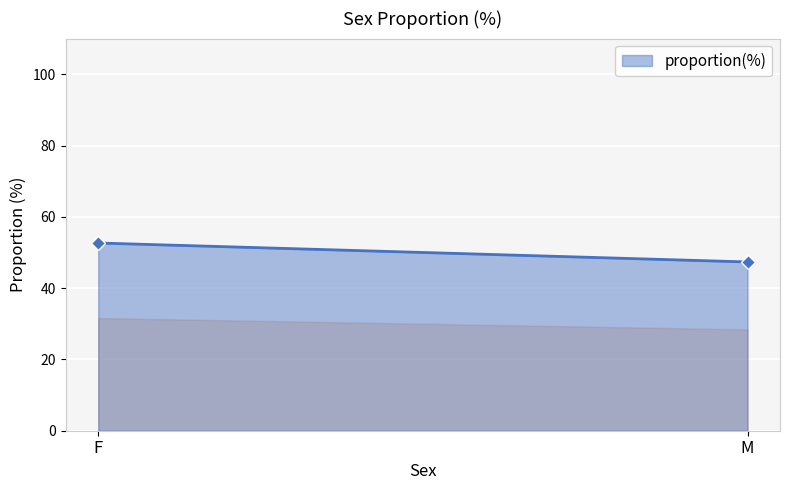

Rank the categories by value from highest to lowest.

F, M